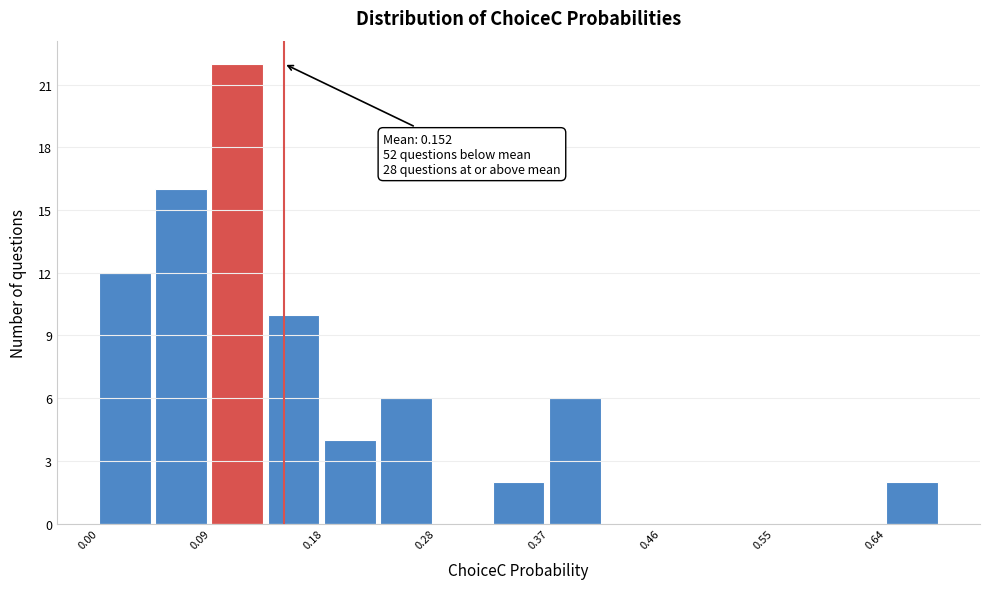

Which range on the x-axis has the tallest bar?

0.09 to 0.14